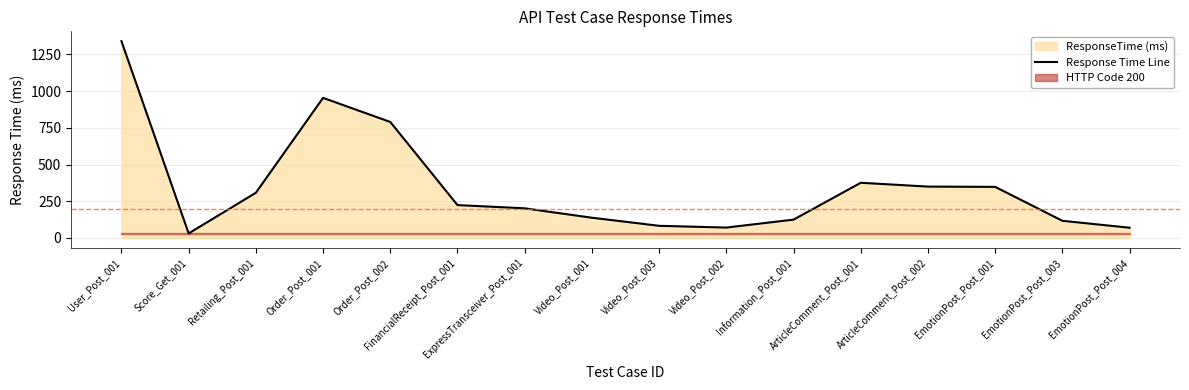

What is the difference between the values at Score_Get_001 and Information_Post_001?

94